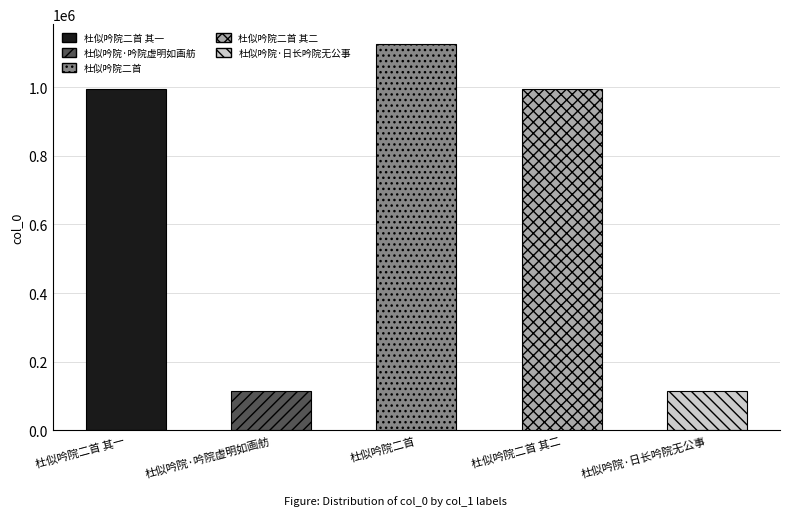

How many data points are above 995608?

2